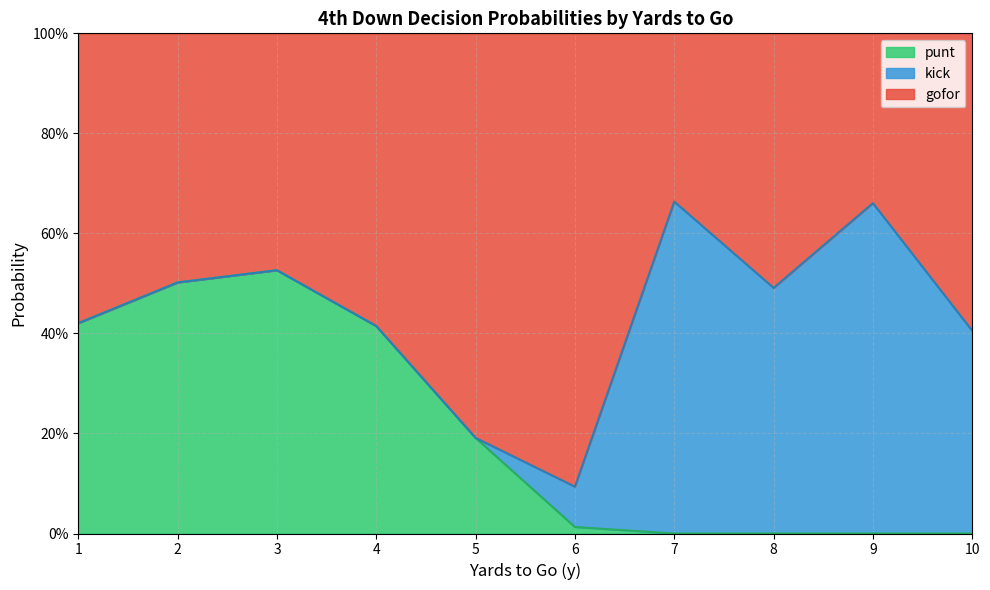

What are all the series names shown in the legend?

punt, kick, gofor